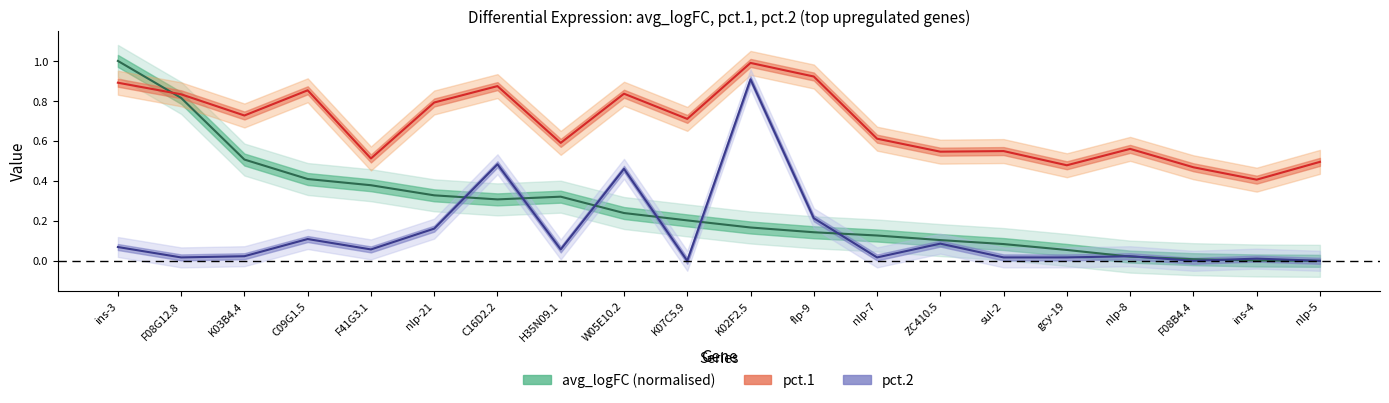

Between K03B4.4 and F41G3.1, which series saw the biggest shift?

pct.1